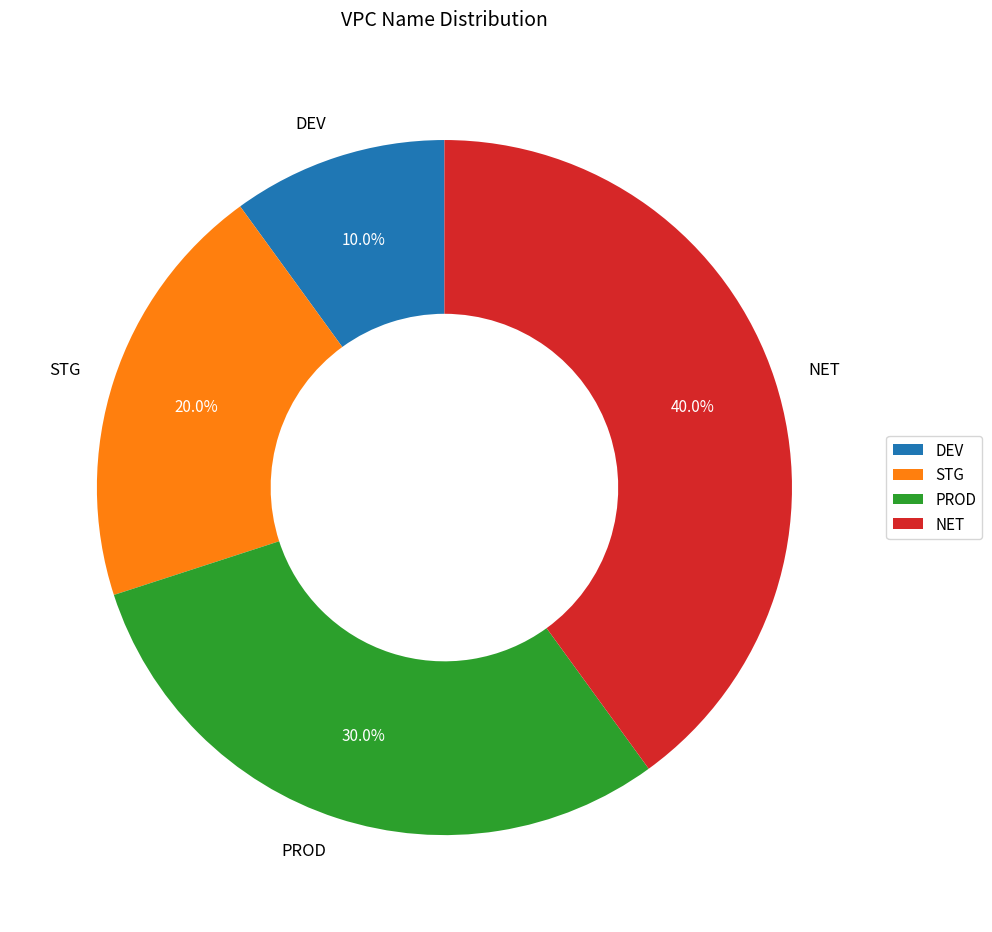

Which slice is the largest?

NET